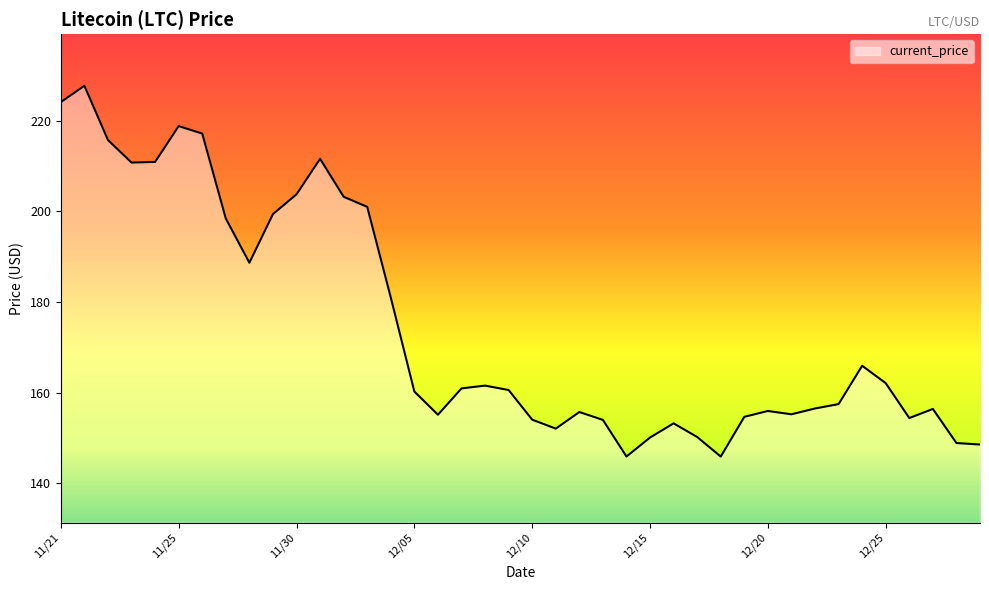

What is the difference between the maximum and minimum values?

81.8